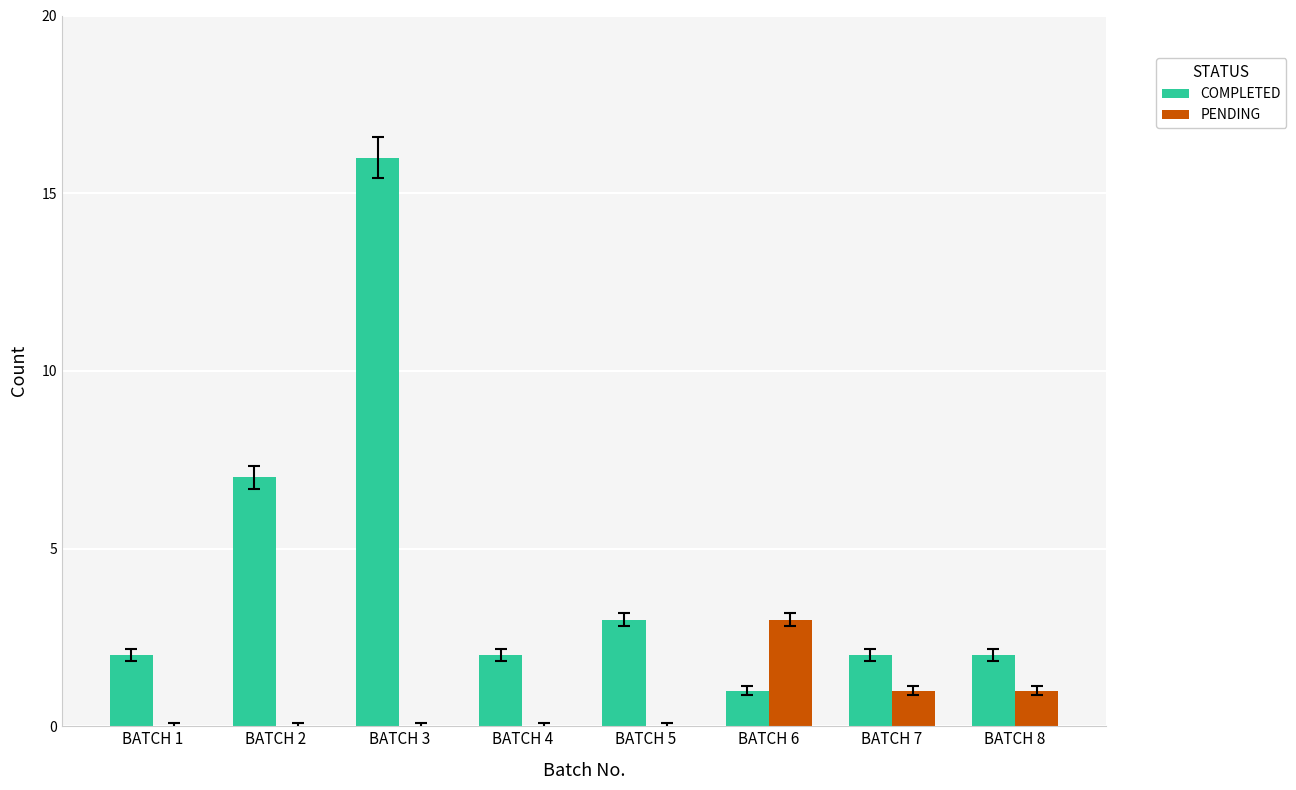

Which series has the largest range (max minus min)?

COMPLETED